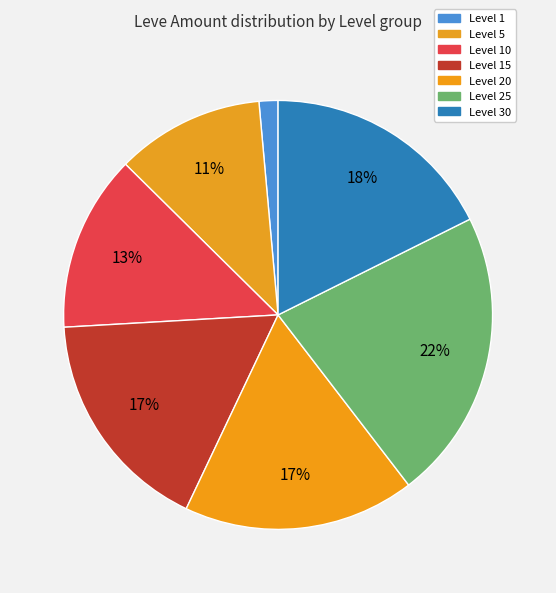

To the nearest percent, what percentage of the pie is Level 1?

1%